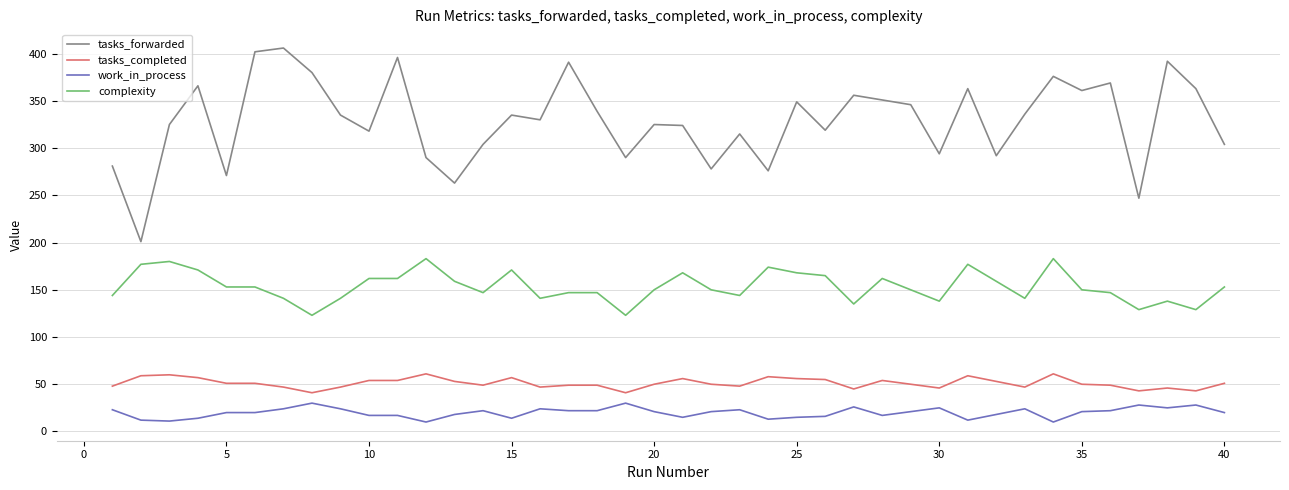

Rank the series by their maximum value, from lowest to highest.

work_in_process, tasks_completed, complexity, tasks_forwarded